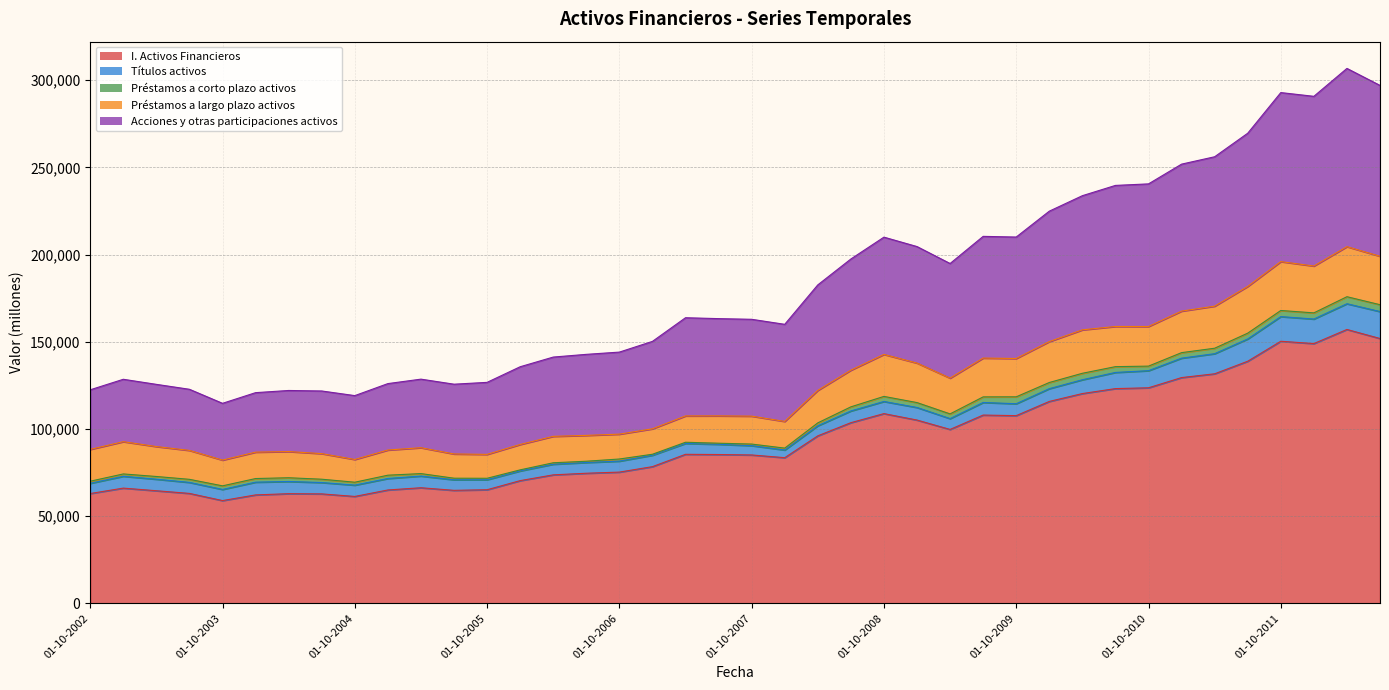

Where is Títulos activos nearest to the value 9926?

01-10-2010